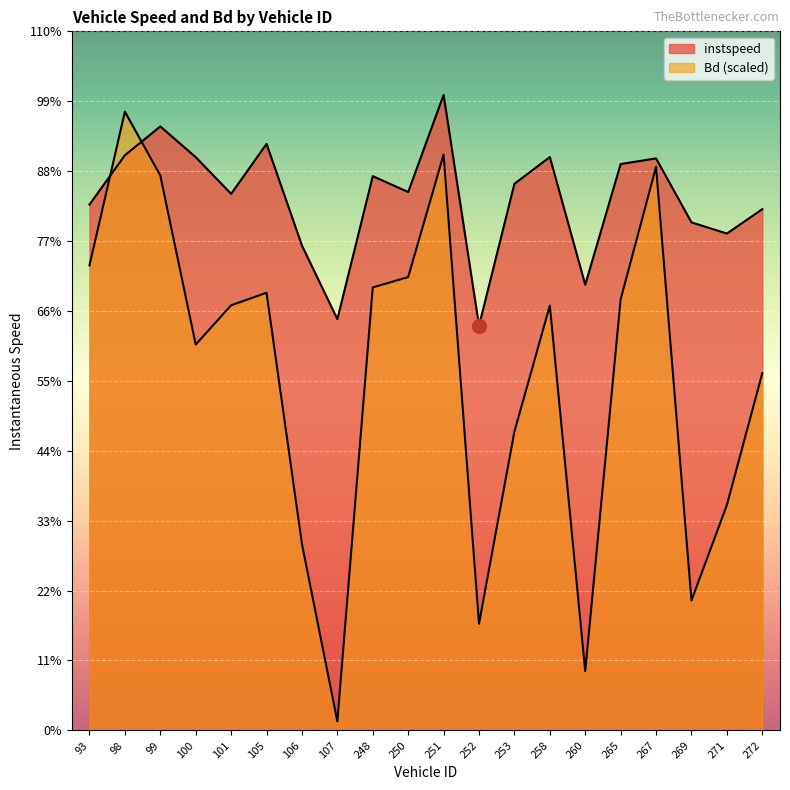

What is the label of the 9th point from the left?

248.0